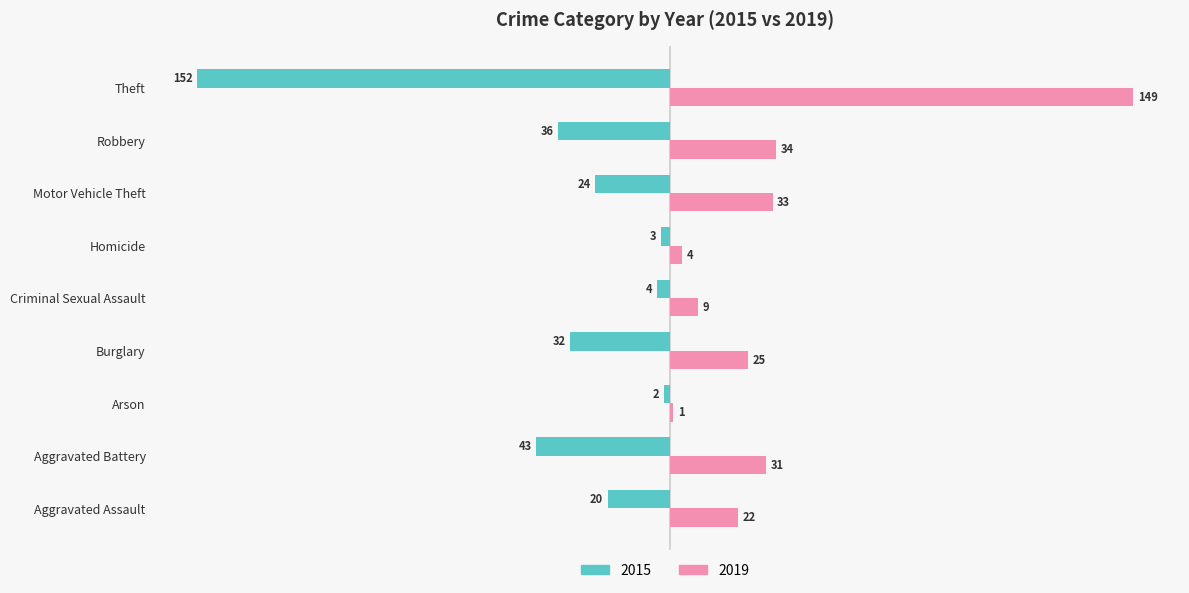

Which series has the widest spread of values?

2015